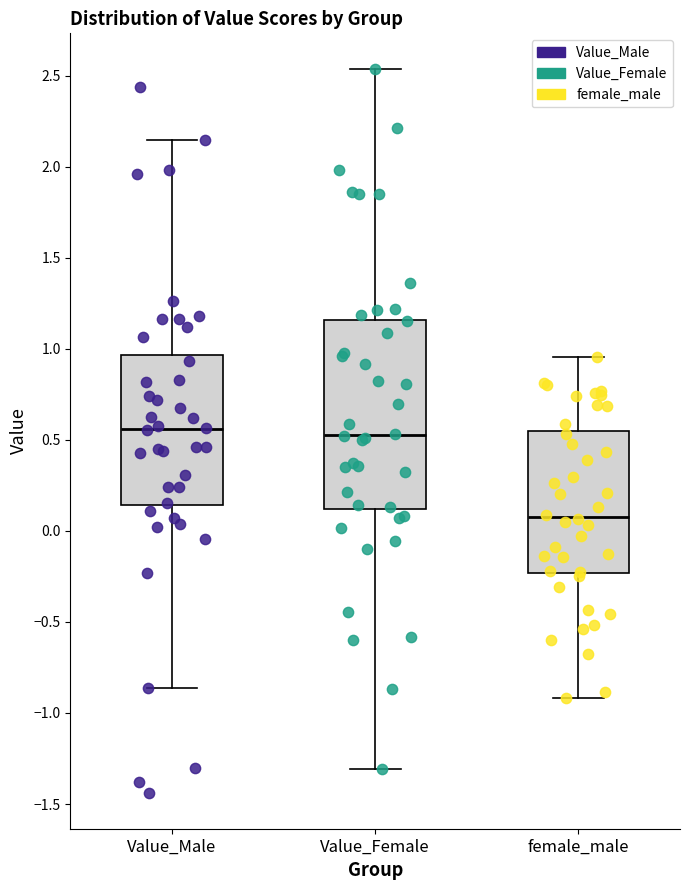

Which box is the tallest, from its lower edge to its upper edge?

Value_Female